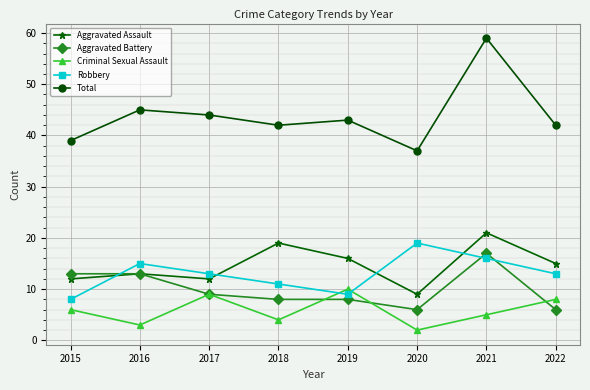

Reading left to right, list all the values displayed in this chart.

Aggravated Assault: 2015=12	2016=13	2017=12	2018=19	2019=16	2020=9	2021=21	2022=15
Aggravated Battery: 2015=13	2016=13	2017=9	2018=8	2019=8	2020=6	2021=17	2022=6
Criminal Sexual Assault: 2015=6	2016=3	2017=9	2018=4	2019=10	2020=2	2021=5	2022=8
Robbery: 2015=8	2016=15	2017=13	2018=11	2019=9	2020=19	2021=16	2022=13
Total: 2015=39	2016=45	2017=44	2018=42	2019=43	2020=37	2021=59	2022=42